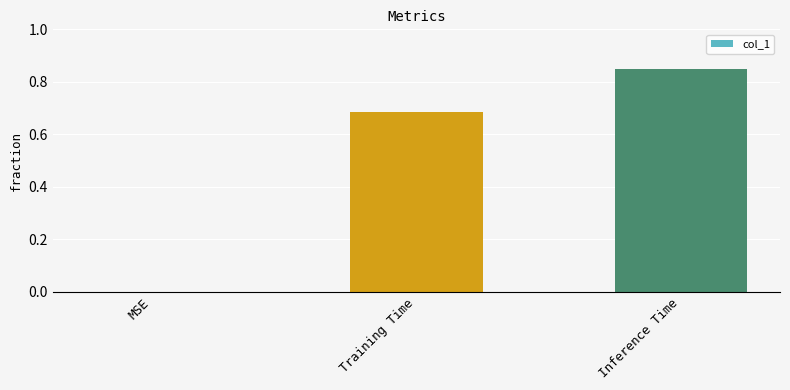

Which category has the highest value across all series?

Inference Time